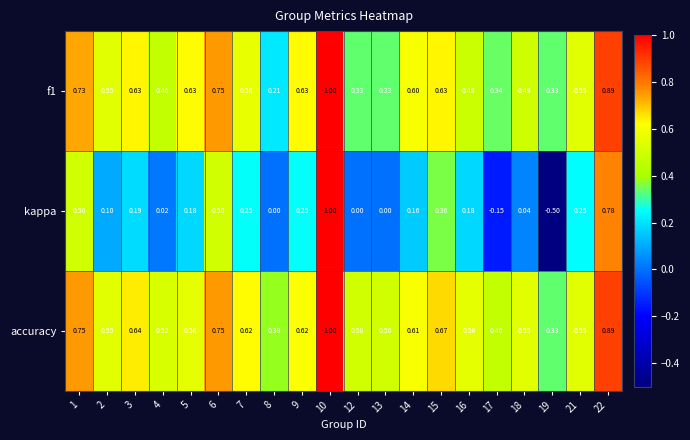

What is the total value across all series at 21?

1.4